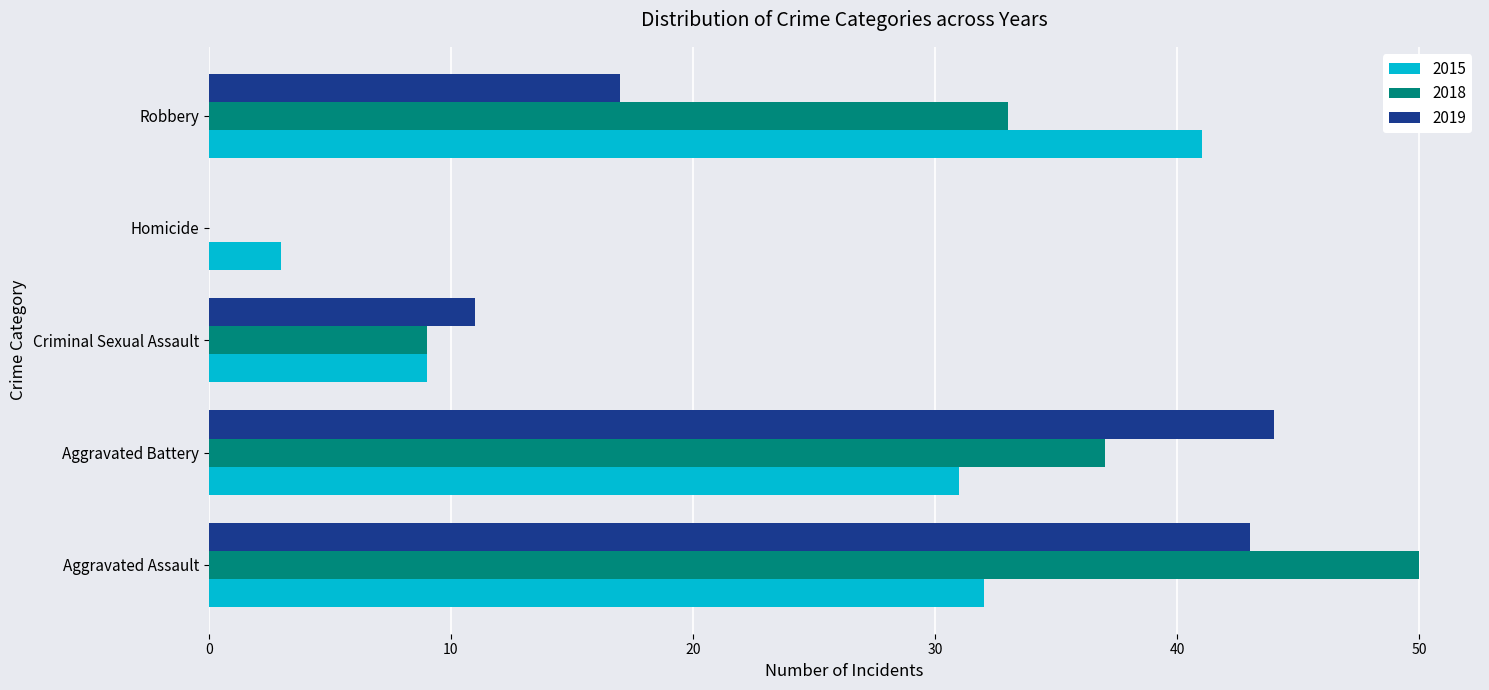

What is the sum of all 2015 values?

116